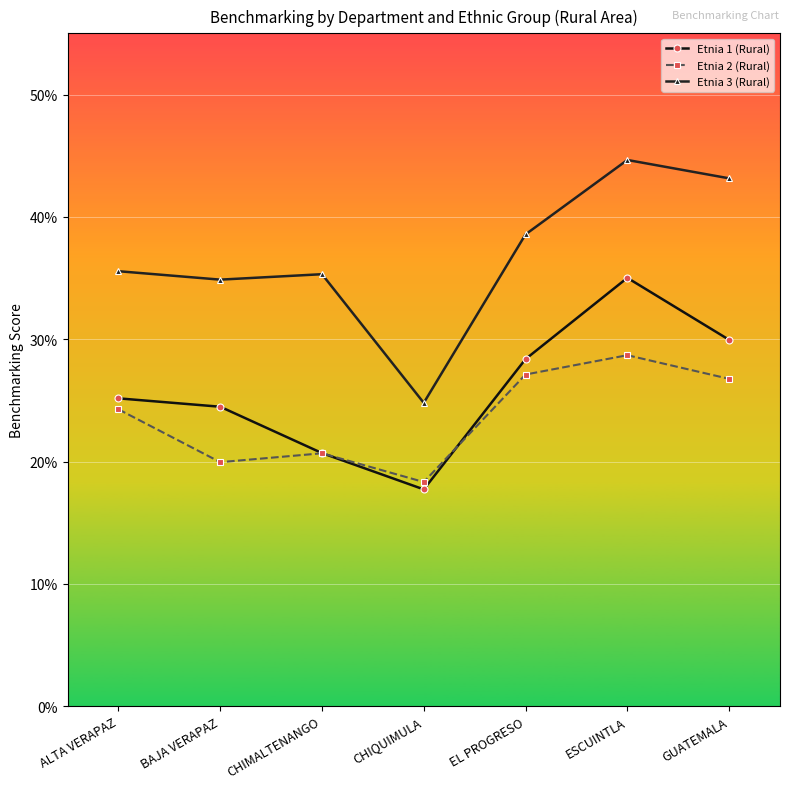

How many Etnia 1 (Rural) values are between 0 and 1?

7